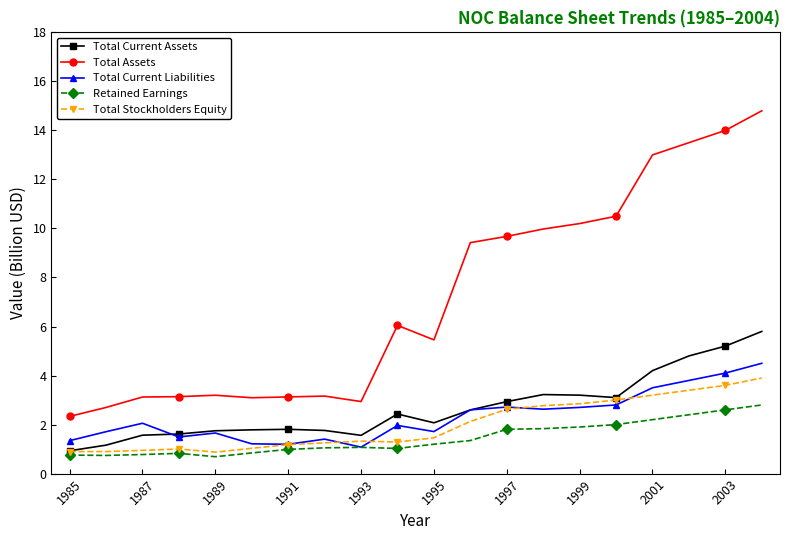

True or false: Total Assets and Total Current Assets intersect in this chart.

False